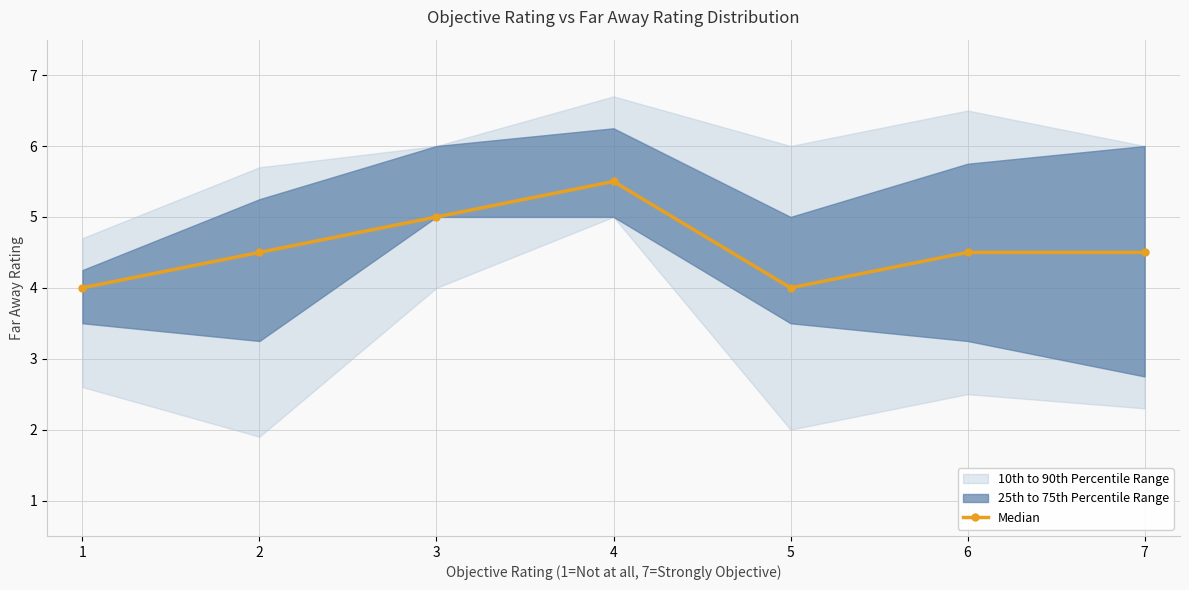

Reading left to right, what are all the values shown in this chart?

1=4.0	2=4.5	3=5.0	4=5.5	5=4.0	6=4.5	7=4.5